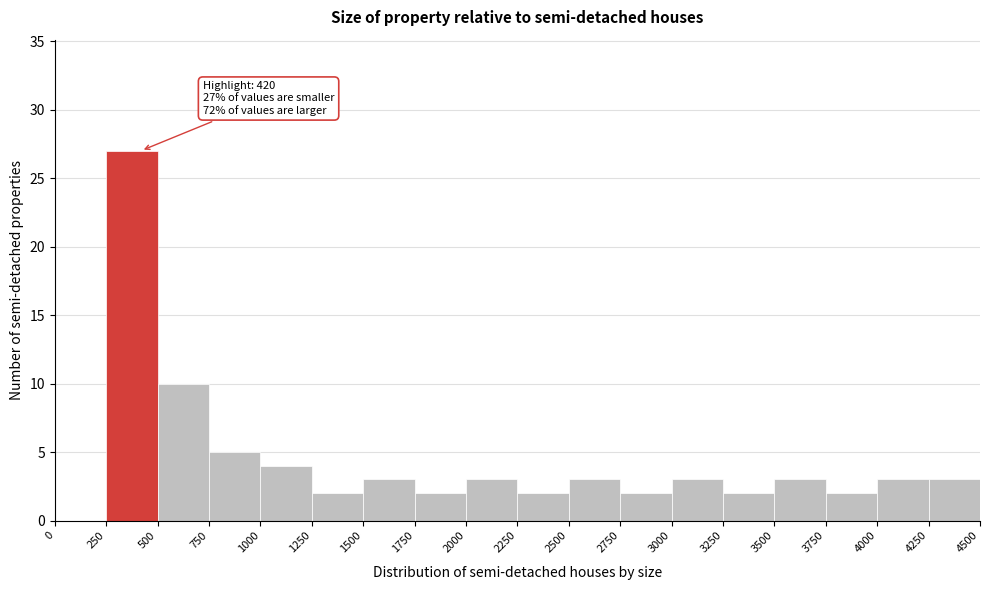

Which range on the x-axis has the tallest bar?

250 to 500